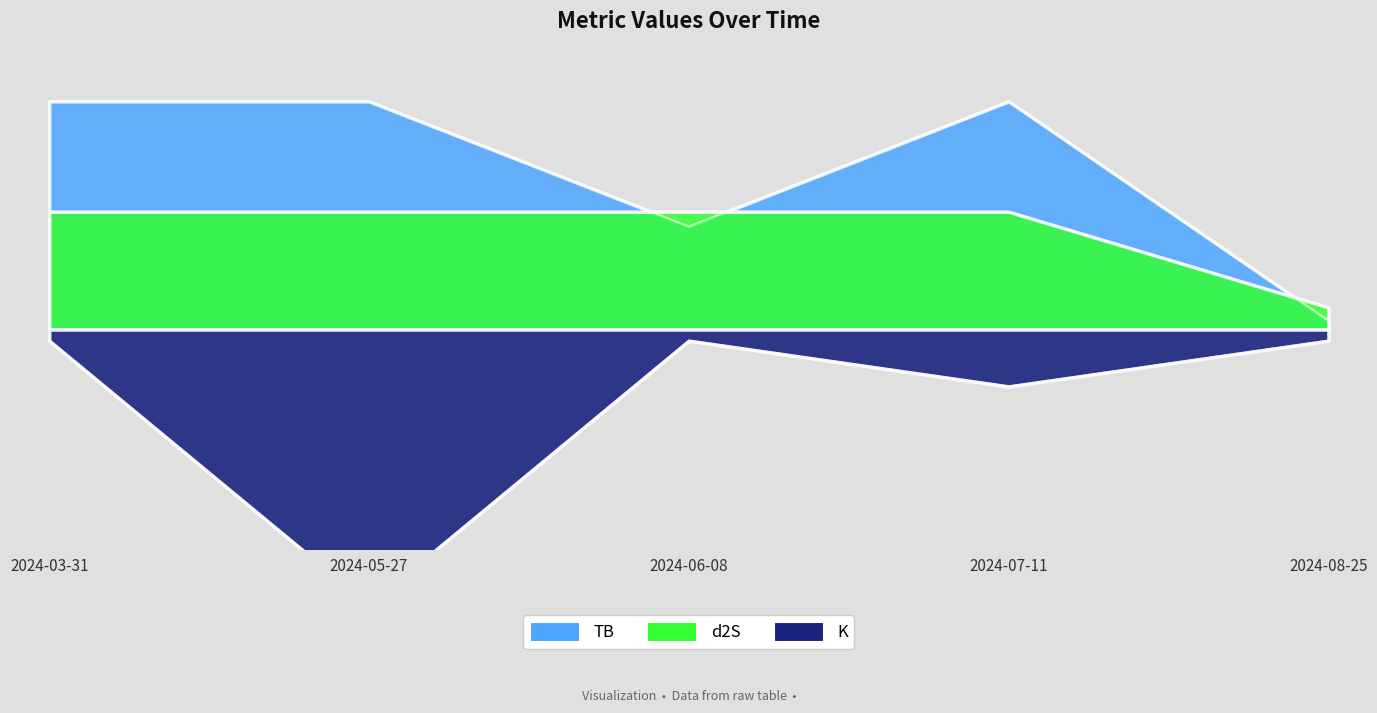

Which category has the lowest value in the d2S series?

2024-08-25